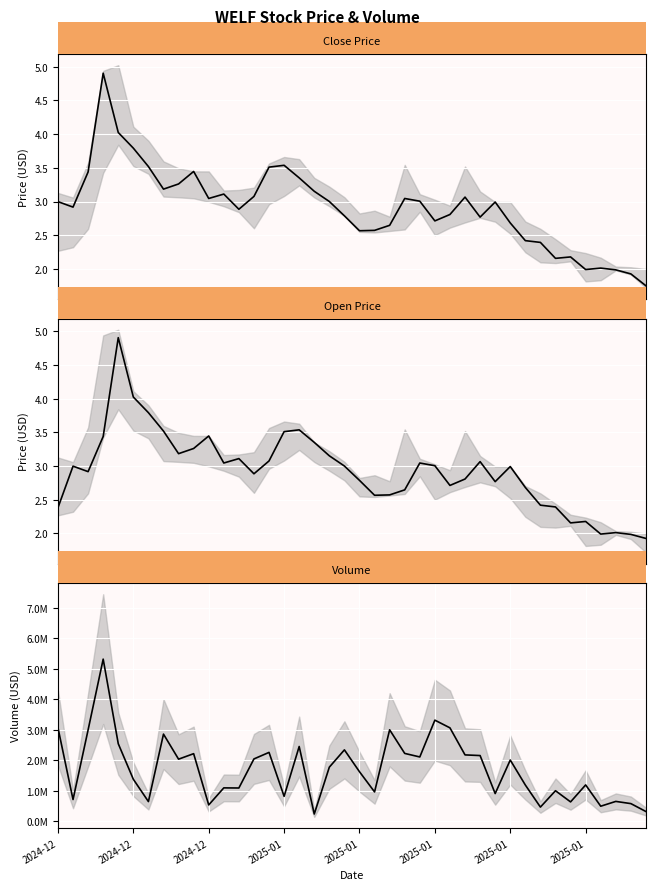

Where does the Volume series first go above 1773805?

2024-12